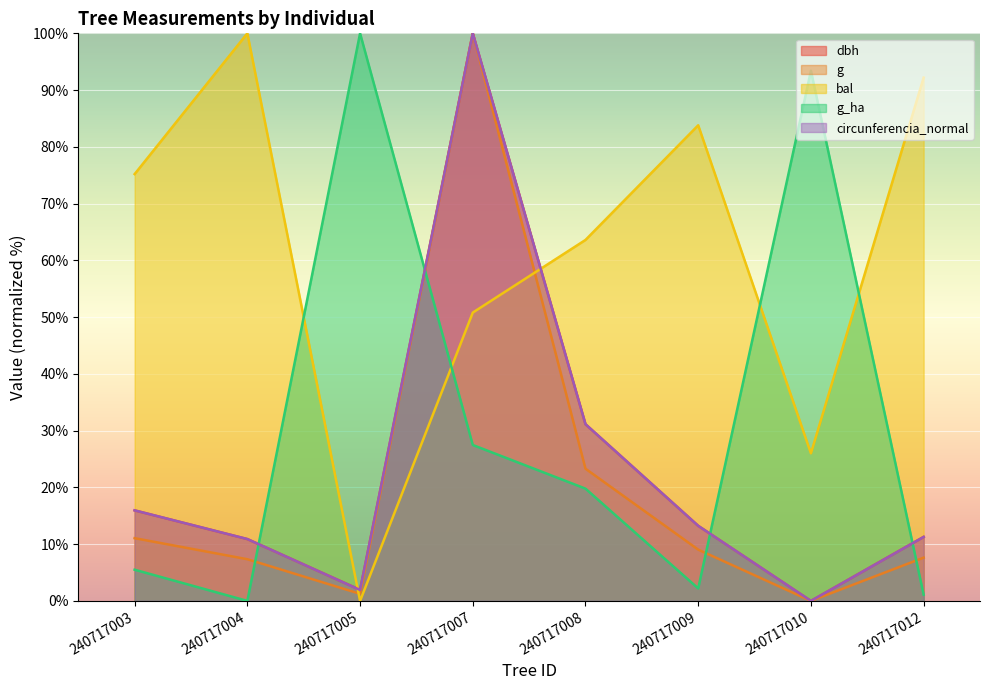

What is the value of the g point at the 3rd from the left?

1.2